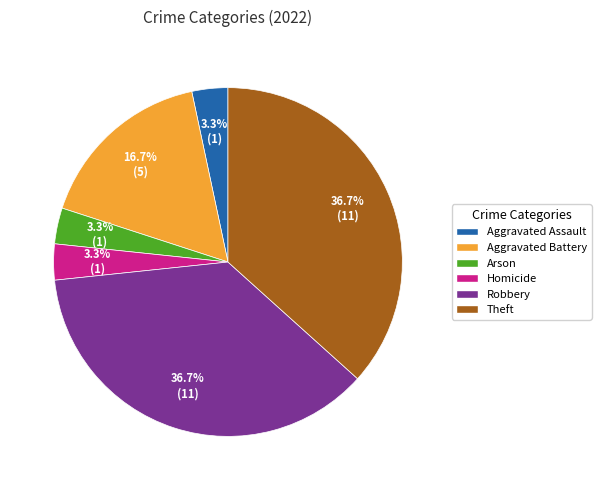

To the nearest percent, what is the difference between the largest and smallest slice percentages?

33%